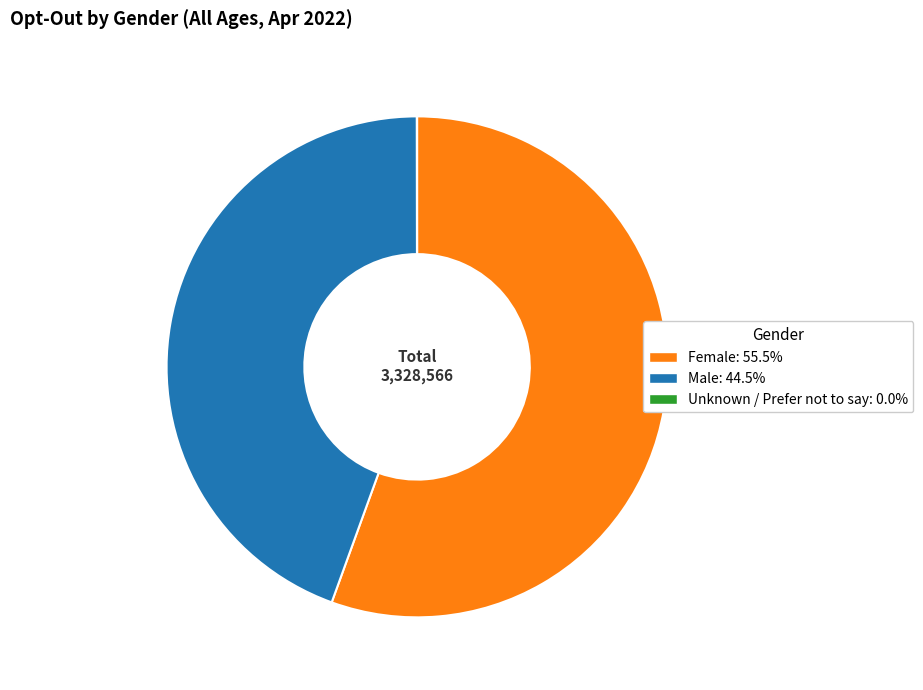

Which category has the biggest portion of the pie?

Female